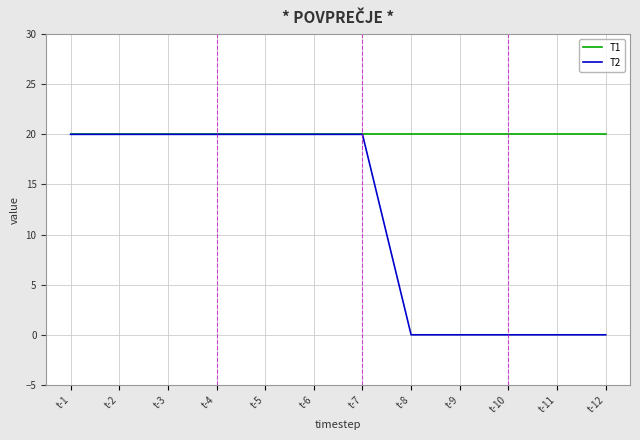

What is the minimum value for T1?

20